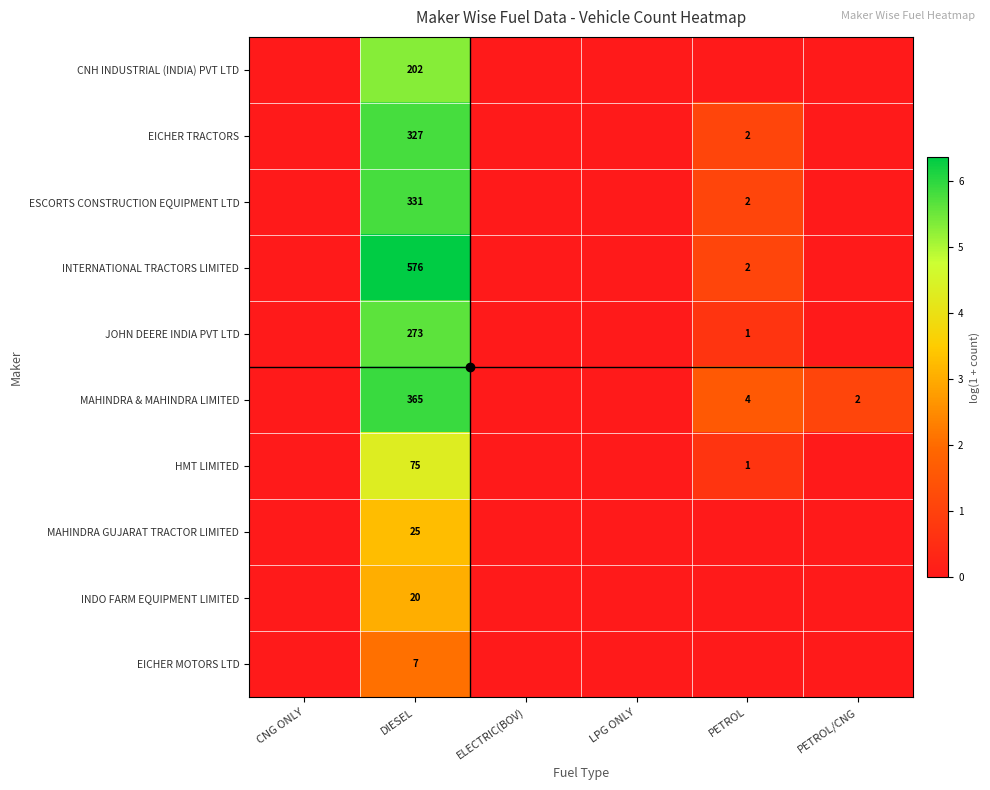

The value of HMT LIMITED at PETROL/CNG is -1.9. True or false?

False